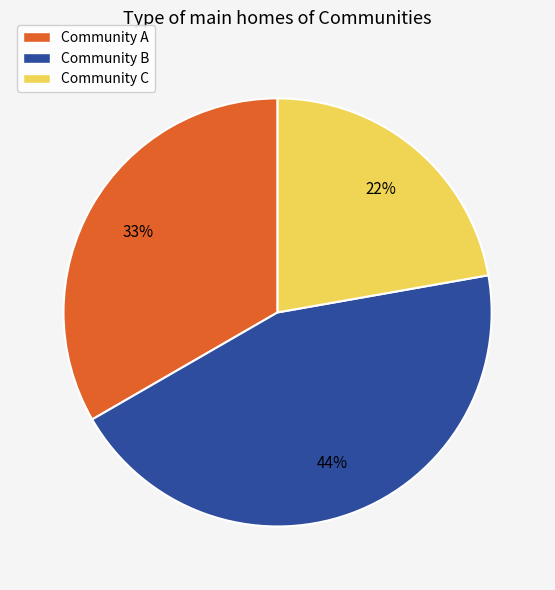

Which slice is the largest?

Community B